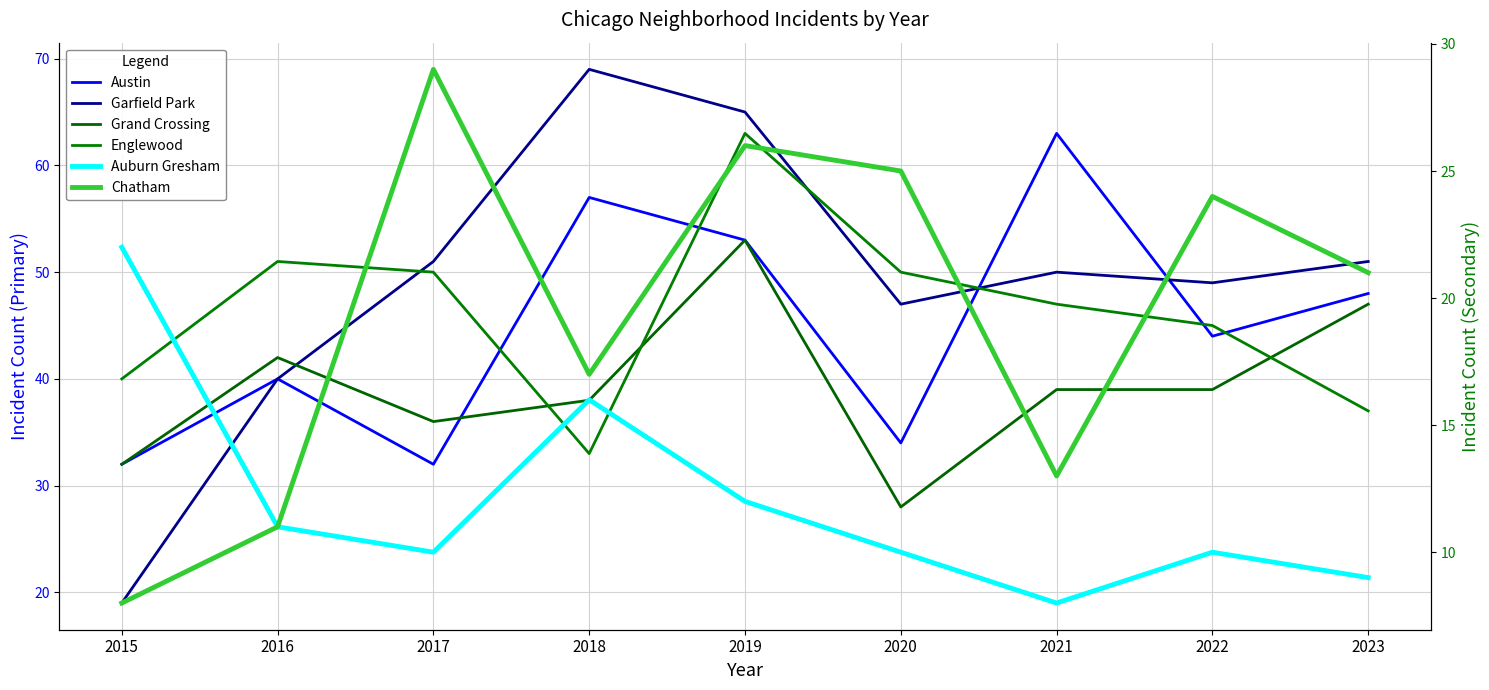

Where does the Garfield Park series first go above 50?

2017